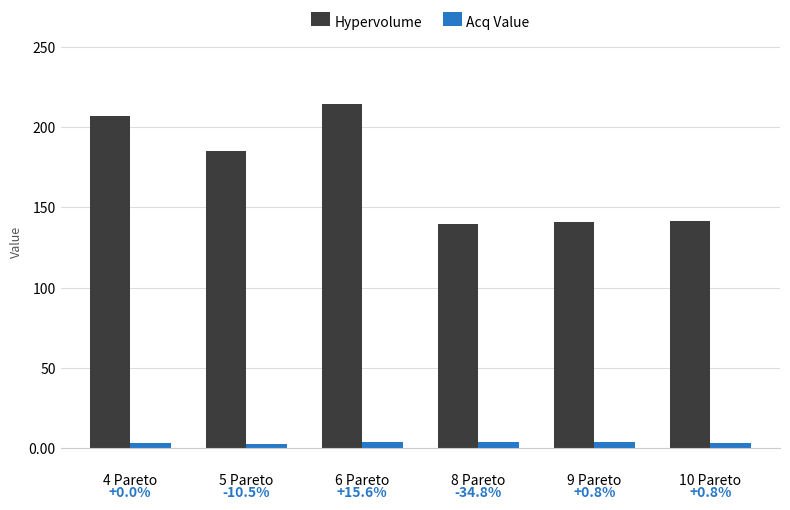

List the series in order of their overall mean, highest first.

Hypervolume, Acq Value